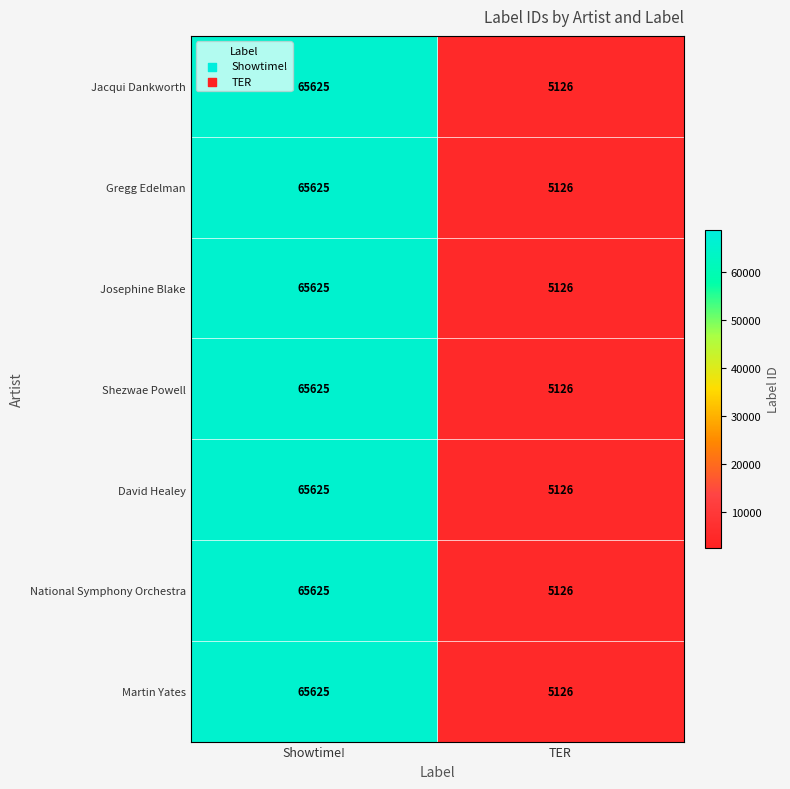

At which category is the sum across all series the highest?

Showtime!